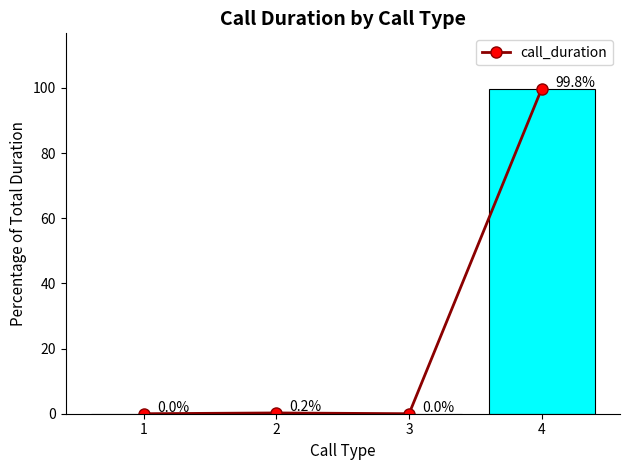

How many positive values are there?

2